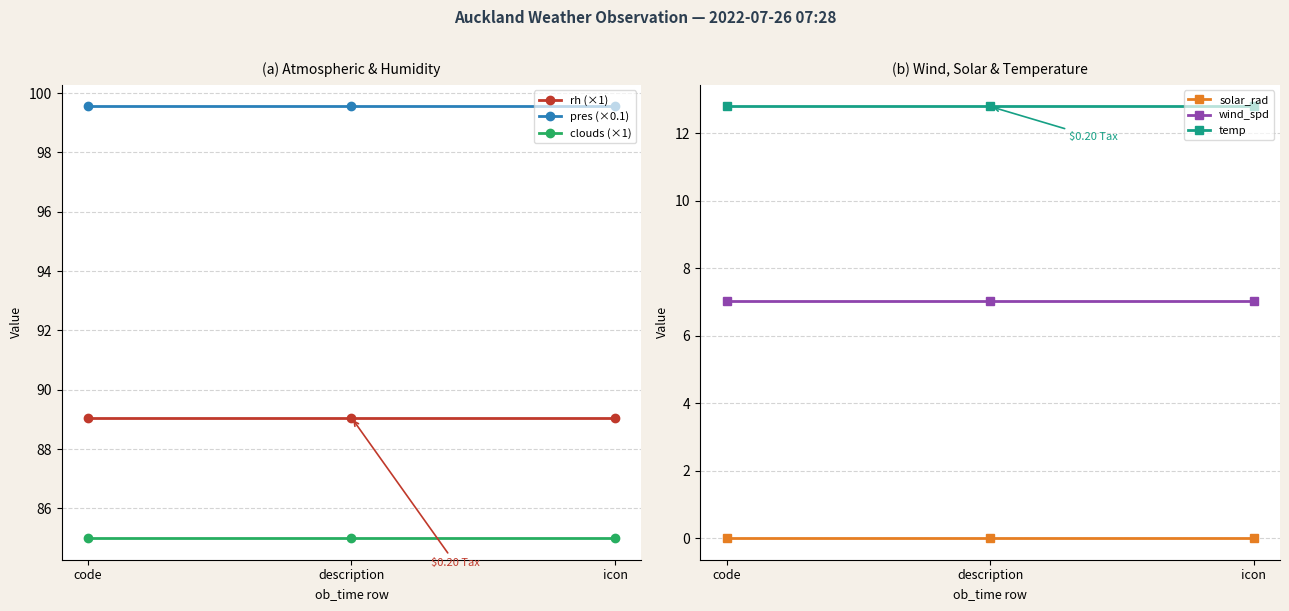

Which category has the lowest value in the wind_spd series?

code